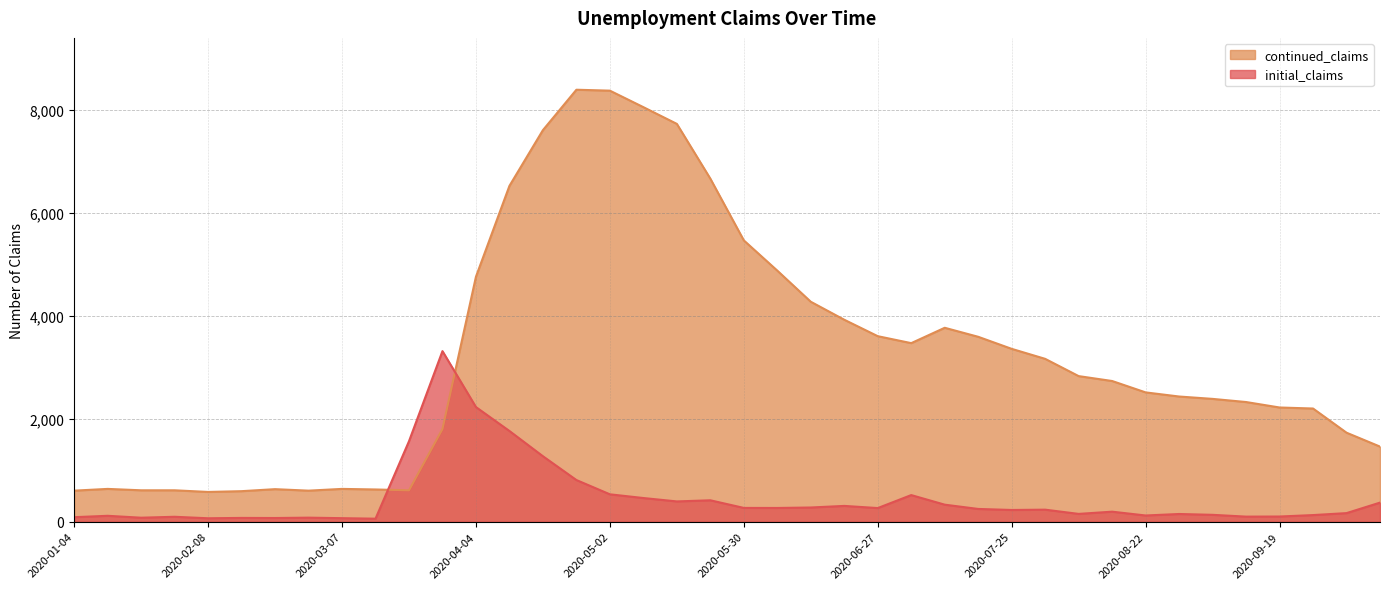

At 2020-09-12, list the series in order from smallest to largest.

initial_claims, continued_claims